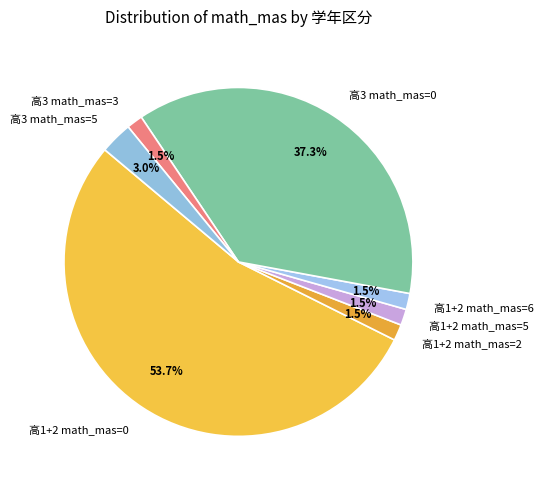

Which slice is the largest?

高1+2 math_mas=0